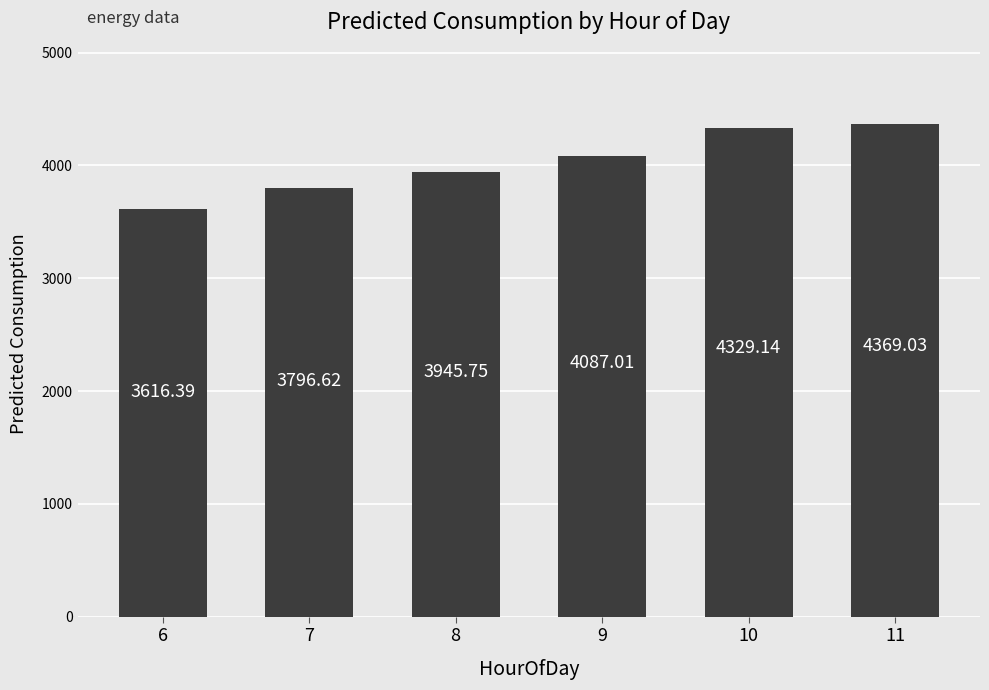

Which label corresponds to the smallest value in the chart?

6